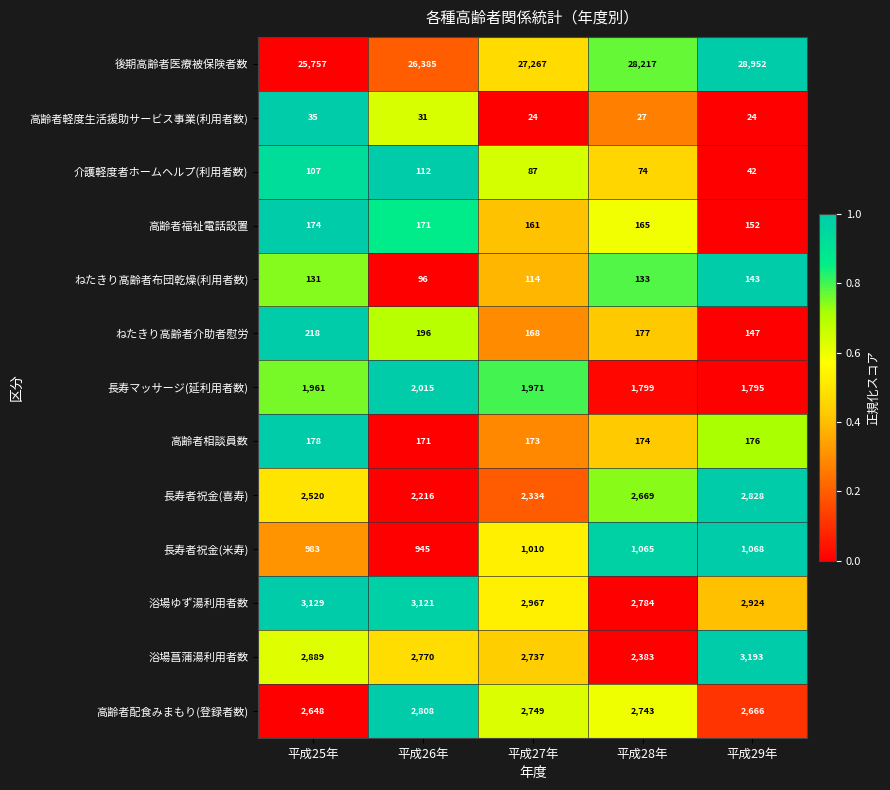

At how many categories does at least one series exceed 9517?

5